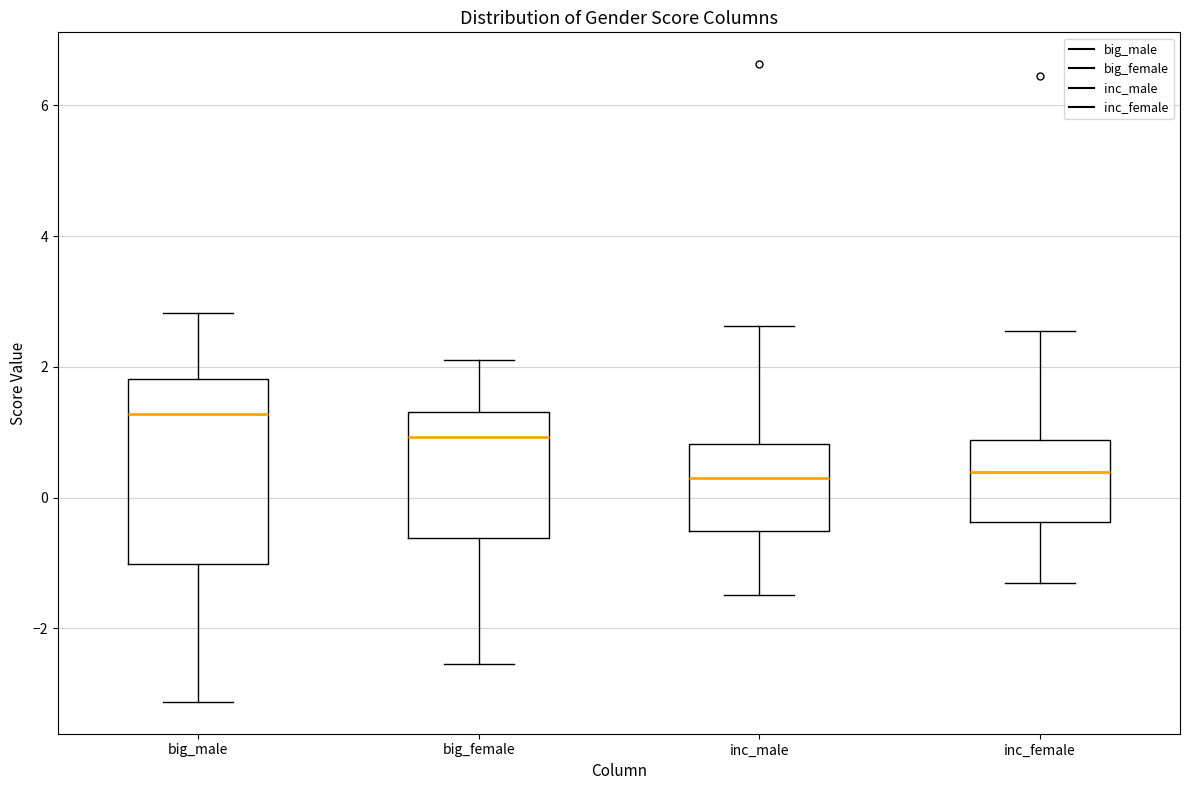

Reading left to right, read every box against the y-axis: the position of its median line, the range the box covers, and the ends of its whiskers. The values are not printed on the chart, so give them approximately, as read against the axis.

big_male: median 1.2, box -1.0 to 1.8, whiskers -3.2 to 2.8
big_female: median 1.0, box -0.6 to 1.4, whiskers -2.6 to 2.2
inc_male: median 0.2, box -0.6 to 0.8, whiskers -1.4 to 2.6
inc_female: median 0.4, box -0.4 to 0.8, whiskers -1.4 to 2.6